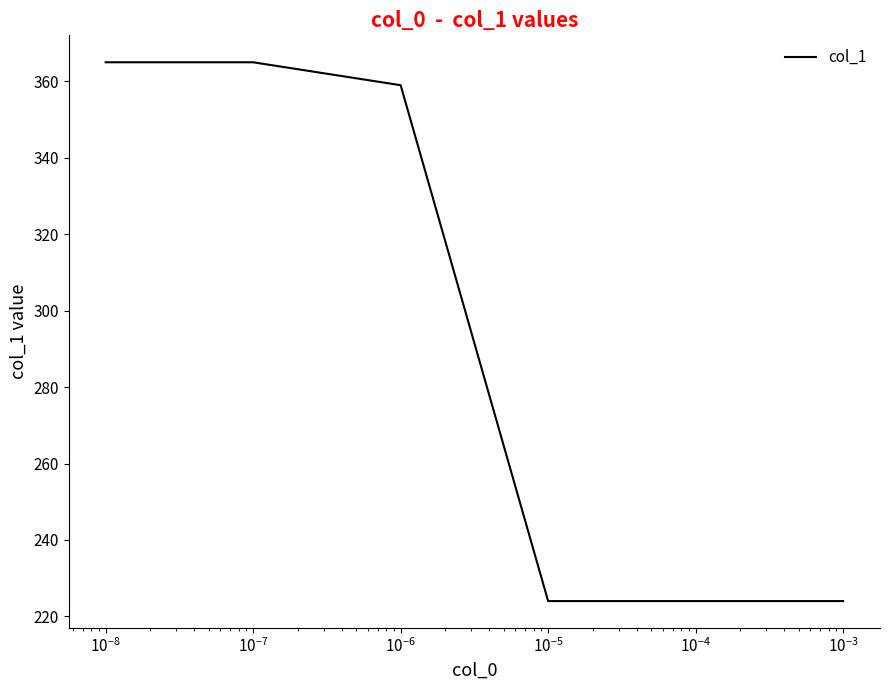

What is the sum of all values?

1761